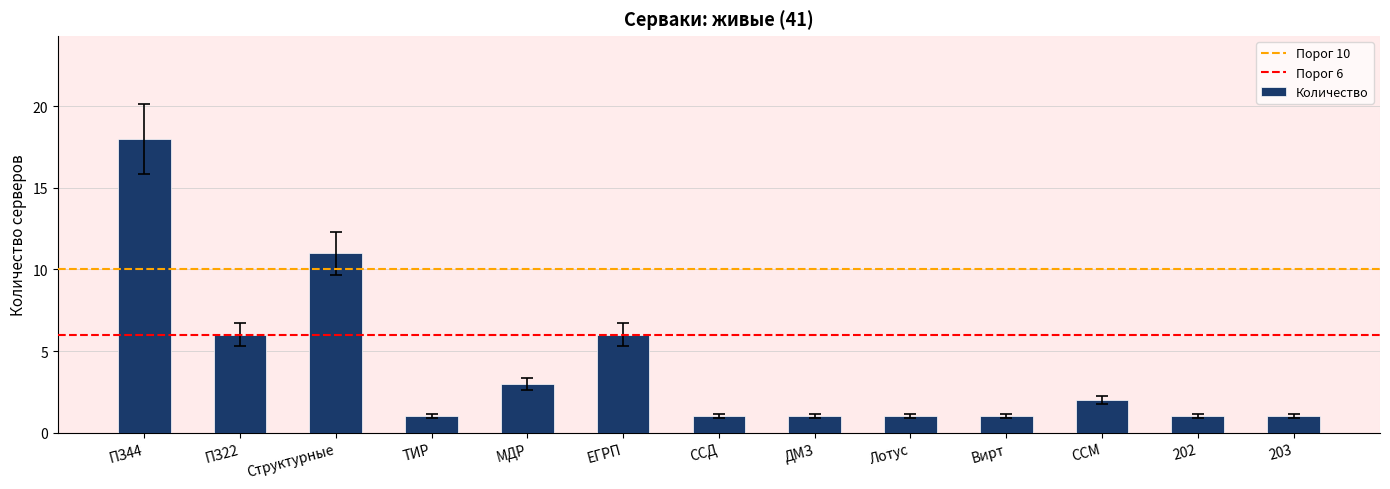

What is the ratio of the value at ЕГРП to the value at МДР?

2.0